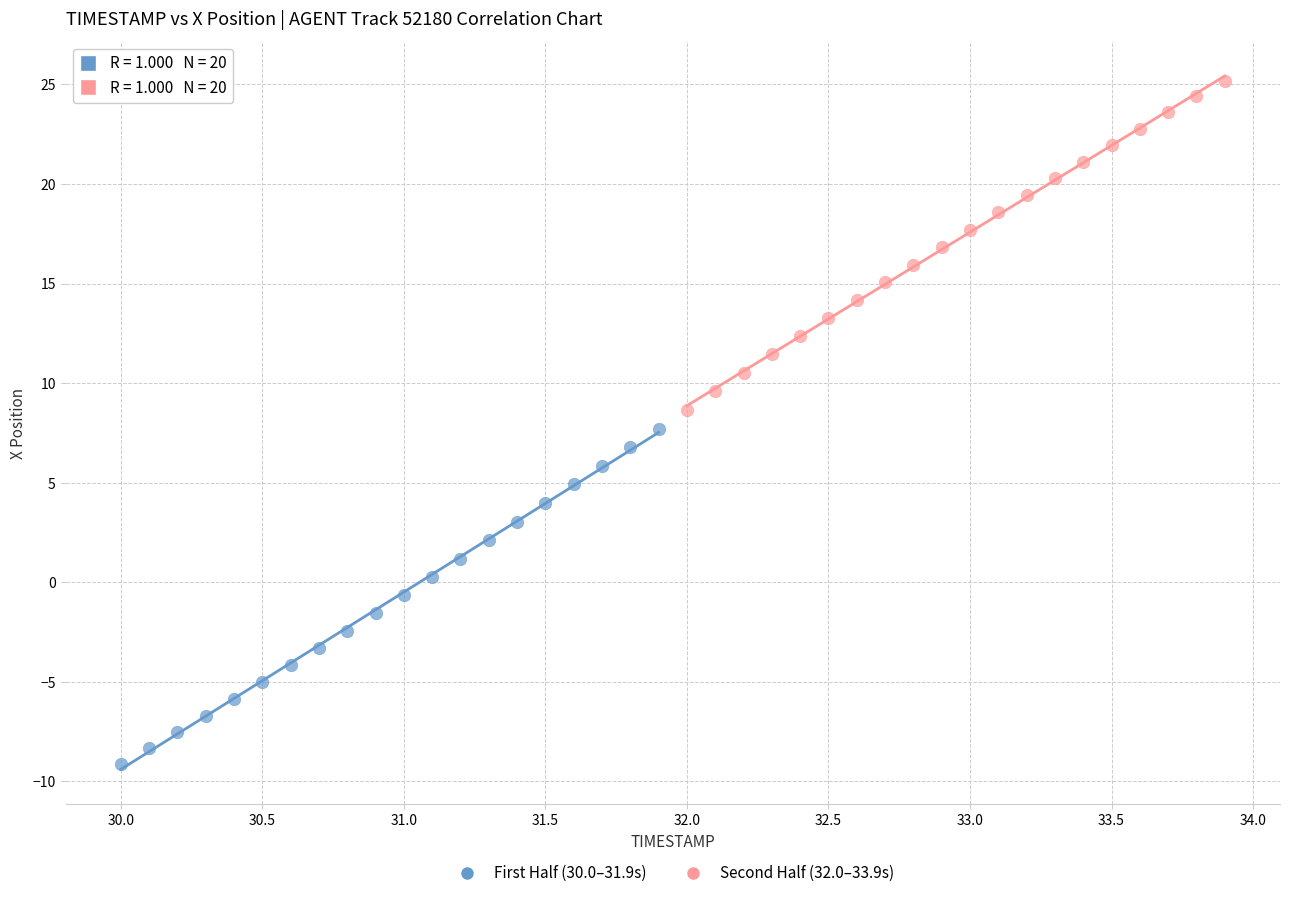

Which series contains the lowest Y value?

First Half (30.0–31.9s)